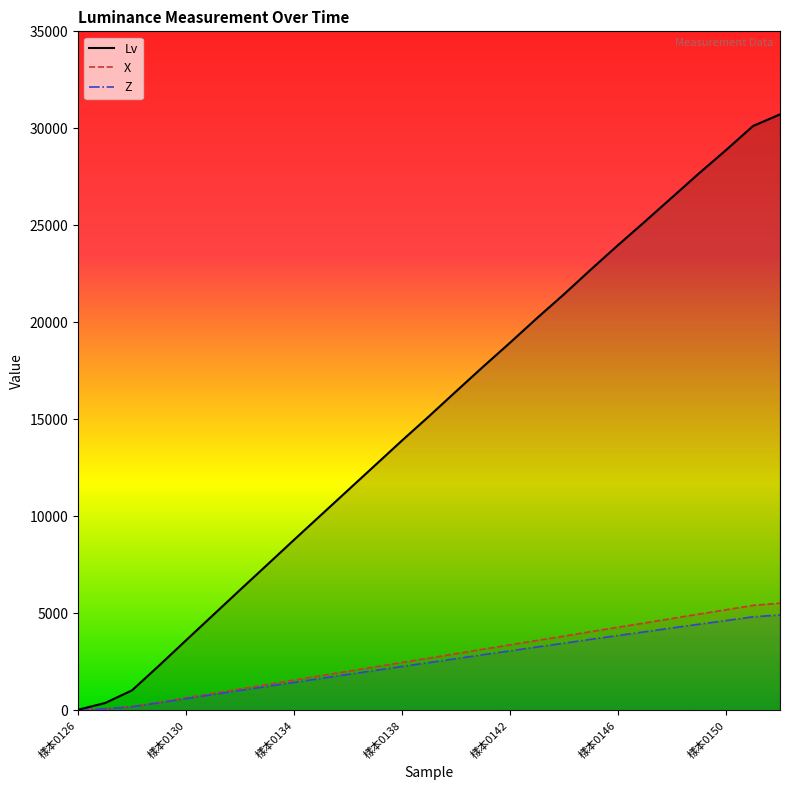

The Lv series shows 17491.5 at 9. True or false?

False